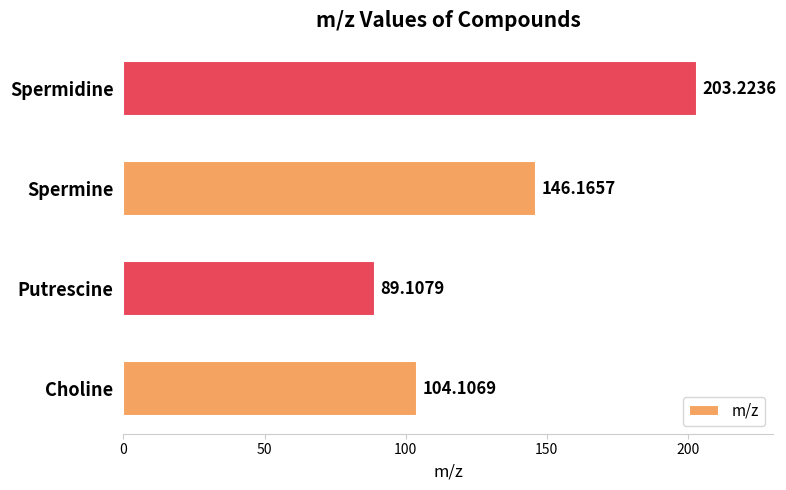

At which label is the value closest to 146?

Spermine